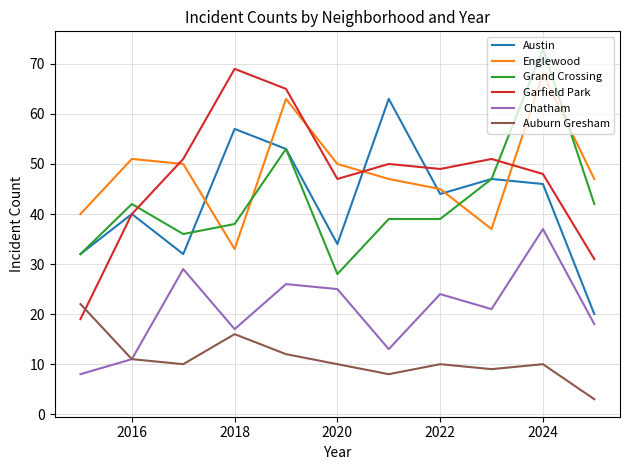

True or false: Englewood and Auburn Gresham intersect in this chart.

False